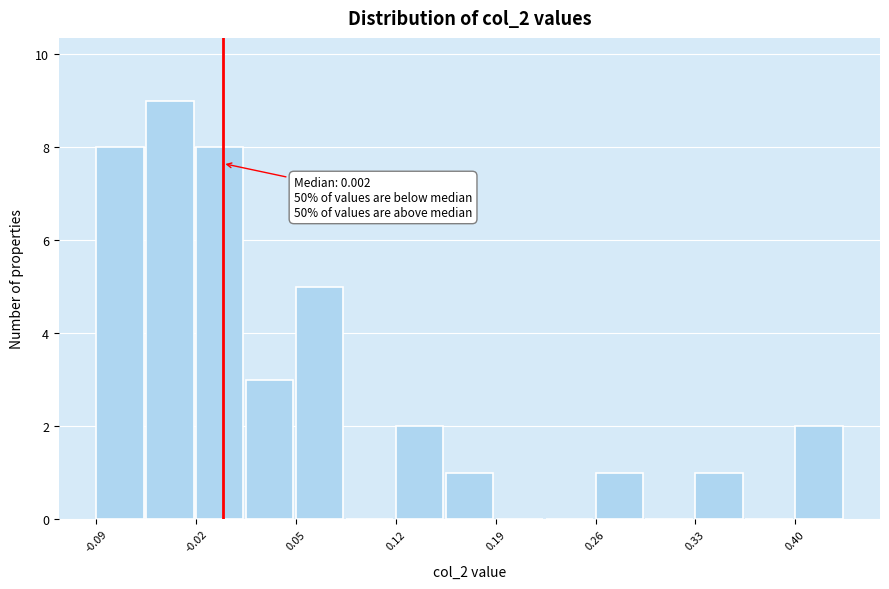

Read against the x-axis, roughly where is the centre of the tallest bar?

-0.03